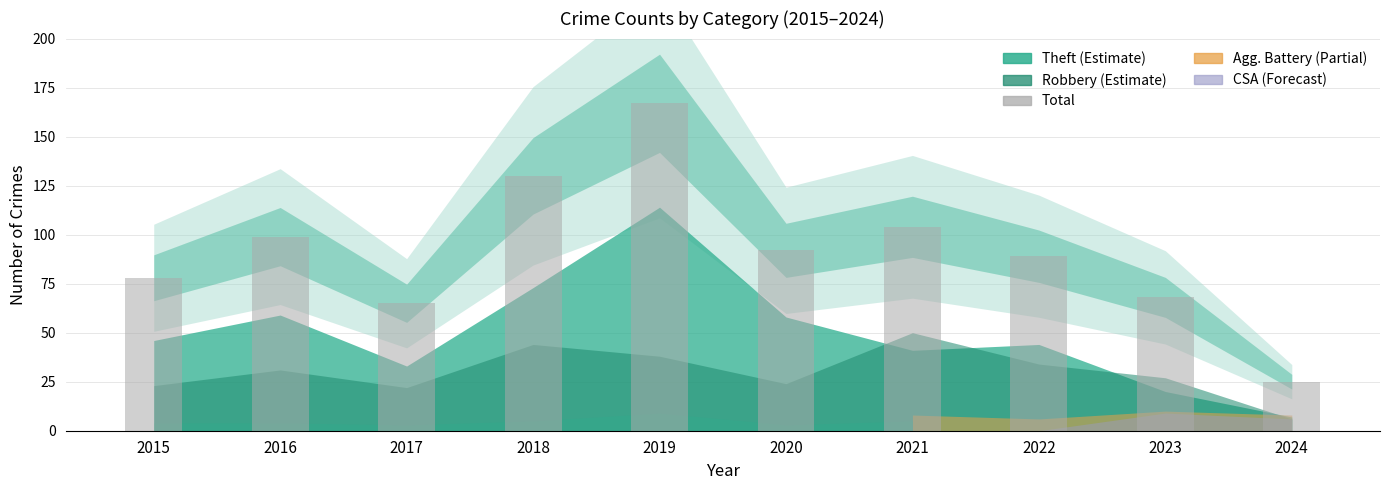

What is the smallest value displayed?

25